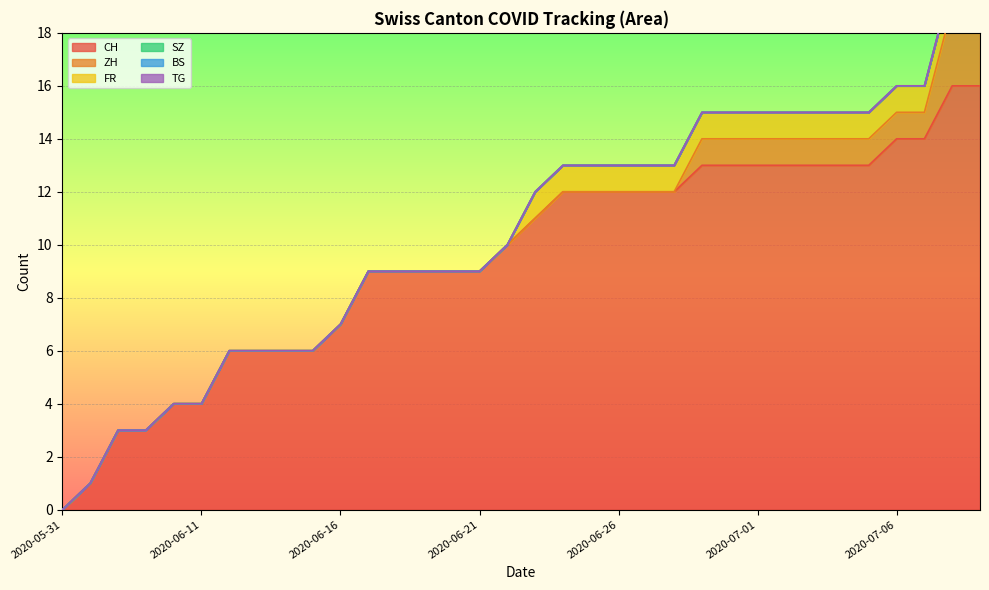

Is it true that CH equals 9 at 2020-06-21?

True